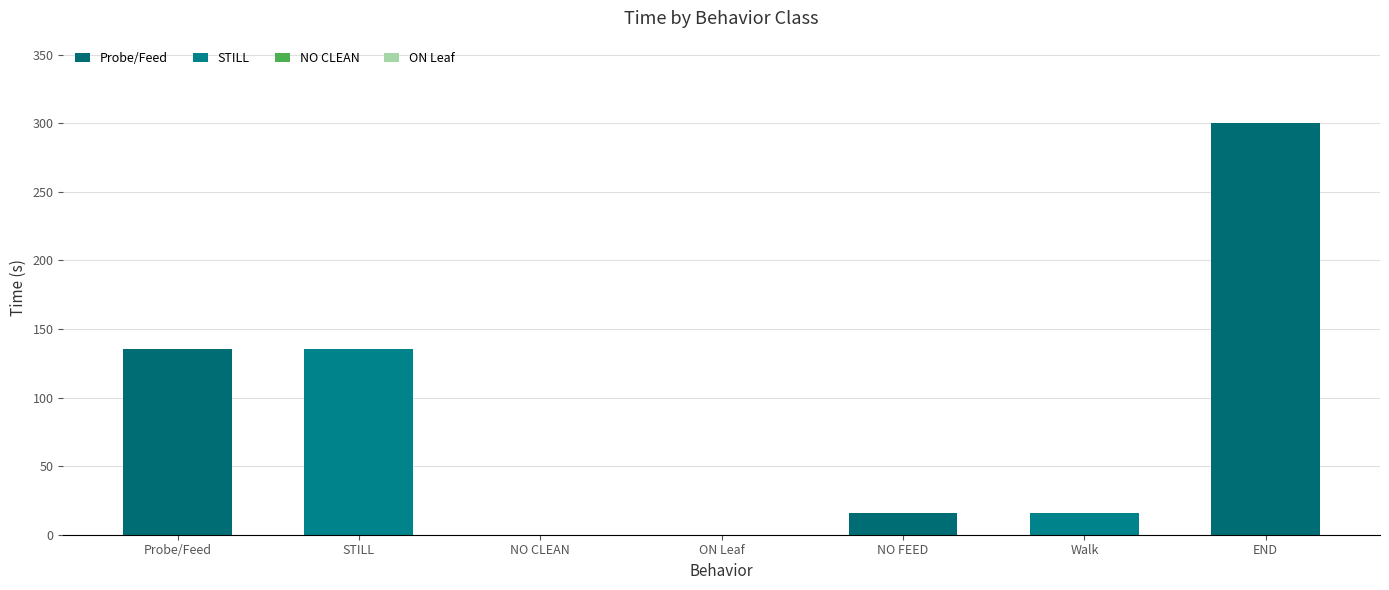

How many distinct data groups are displayed?

2